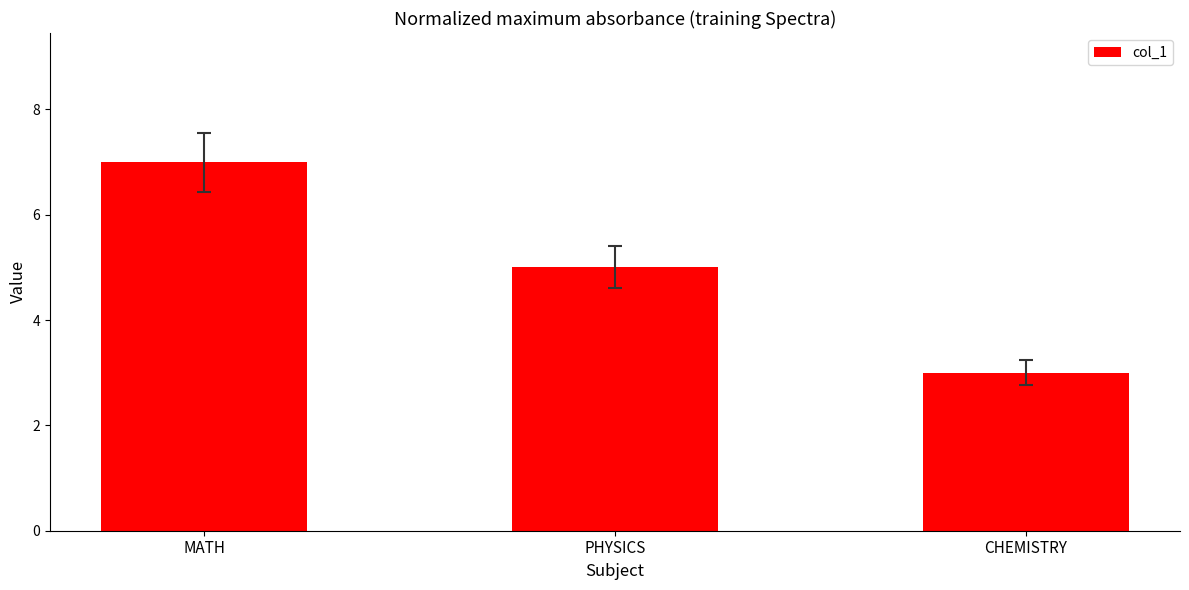

What is the approximate value at PHYSICS?

5